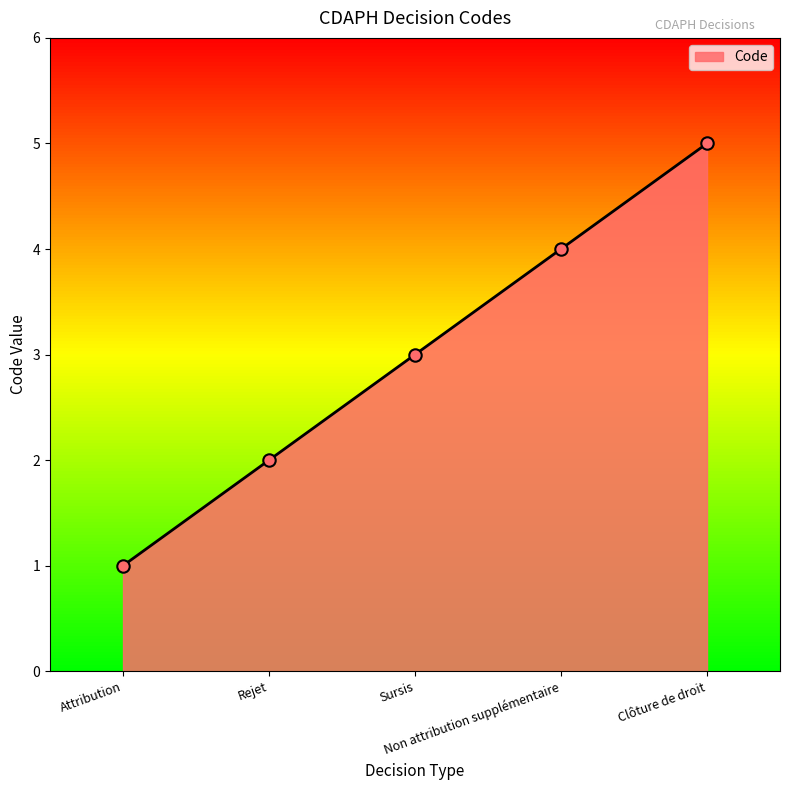

What is the change in value from Sursis to Non attribution supplémentaire?

+1